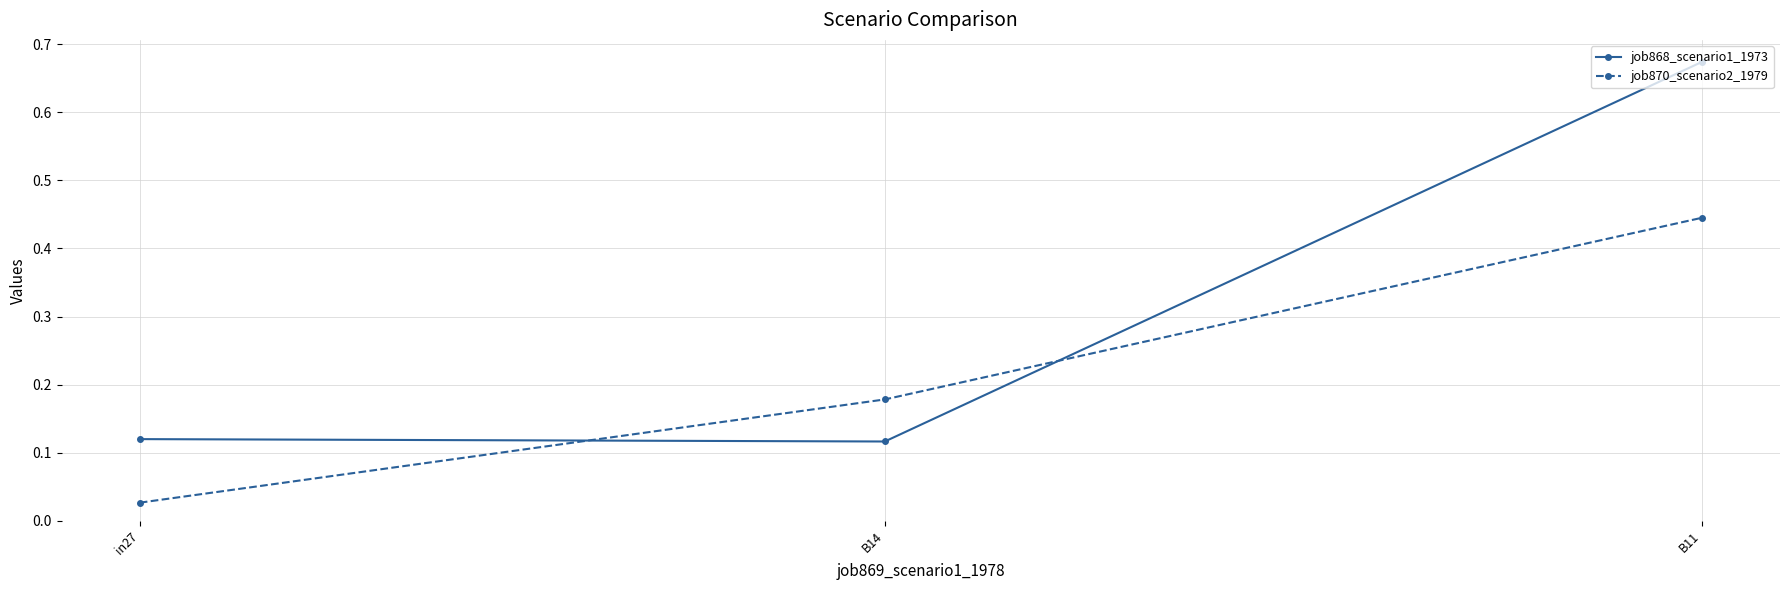

What is the total value across all series at B14?

0.3